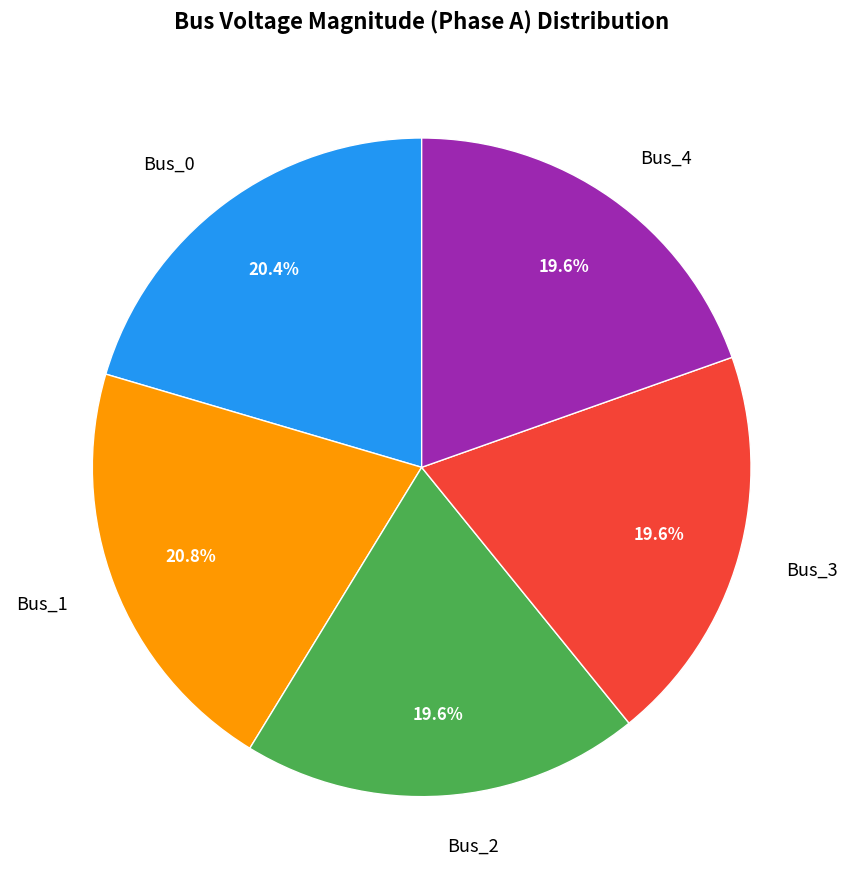

Is the sum of Bus_2 and Bus_1 greater than half?

No